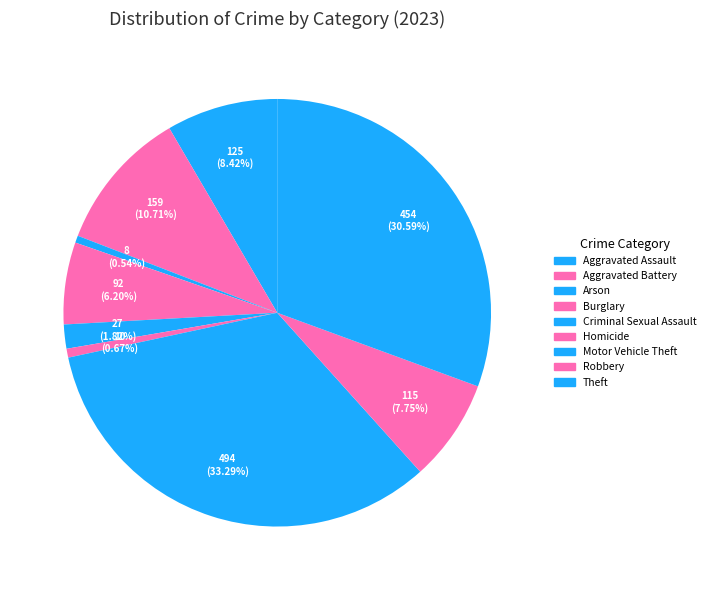

Combined, do Arson and Burglary account for over 50%?

No